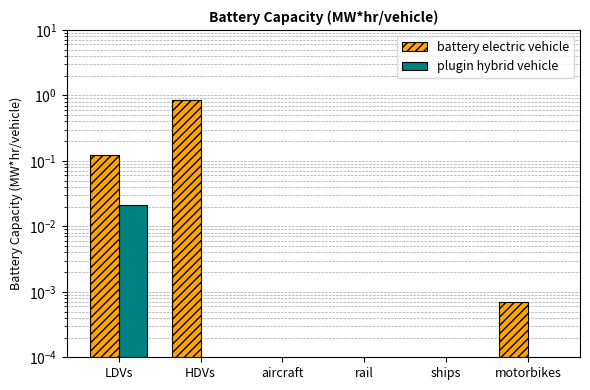

At which label does battery electric vehicle reach its minimum?

aircraft